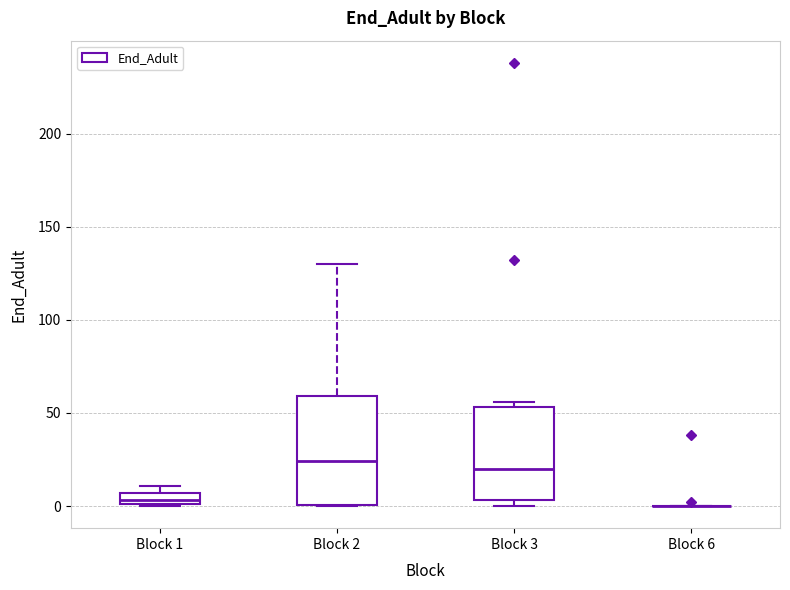

Where does the median line of the box for Block 2 sit on the y-axis? The values are not printed on the chart, so give them approximately, as read against the axis.

25